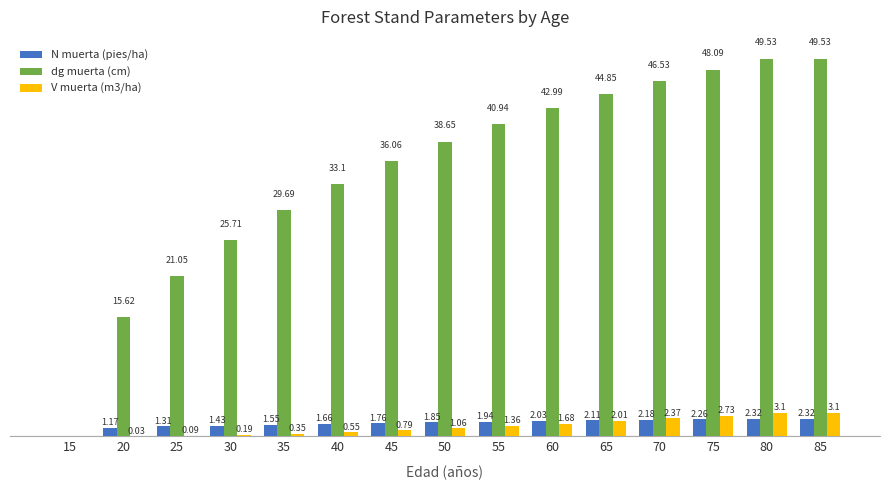

Which series changed the most between 15 and 20?

dg muerta (cm)